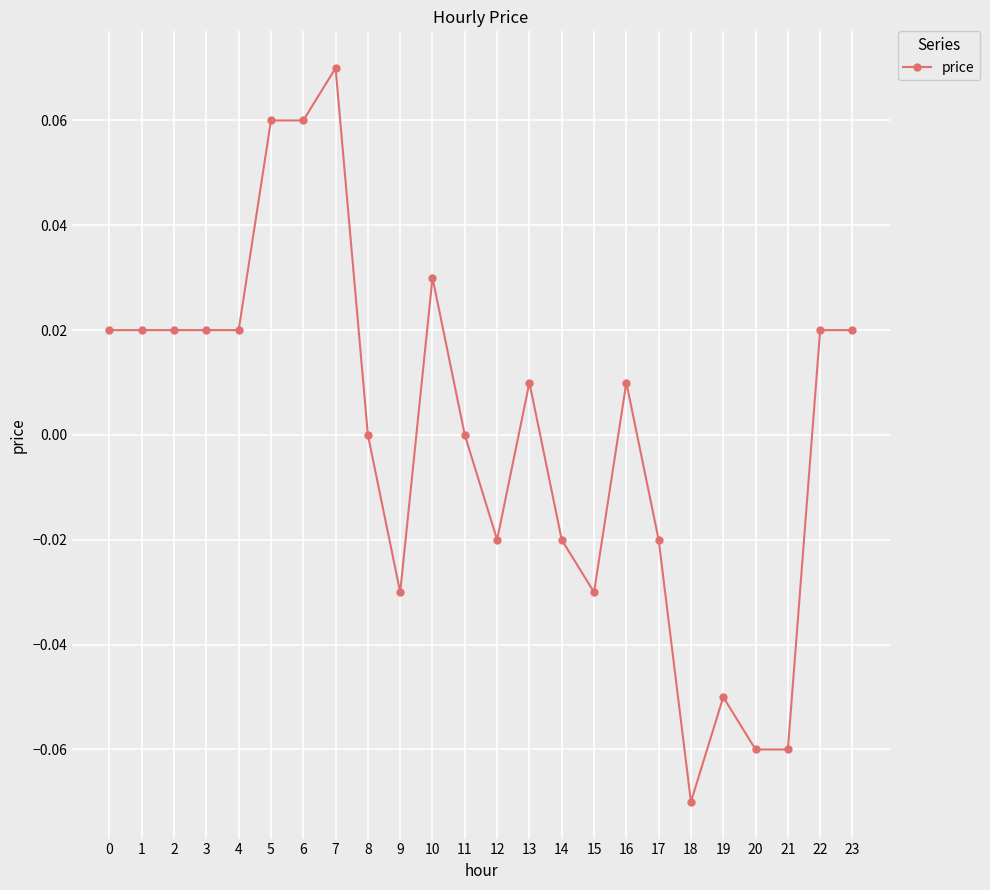

Which has a higher value, 7 or 8?

7